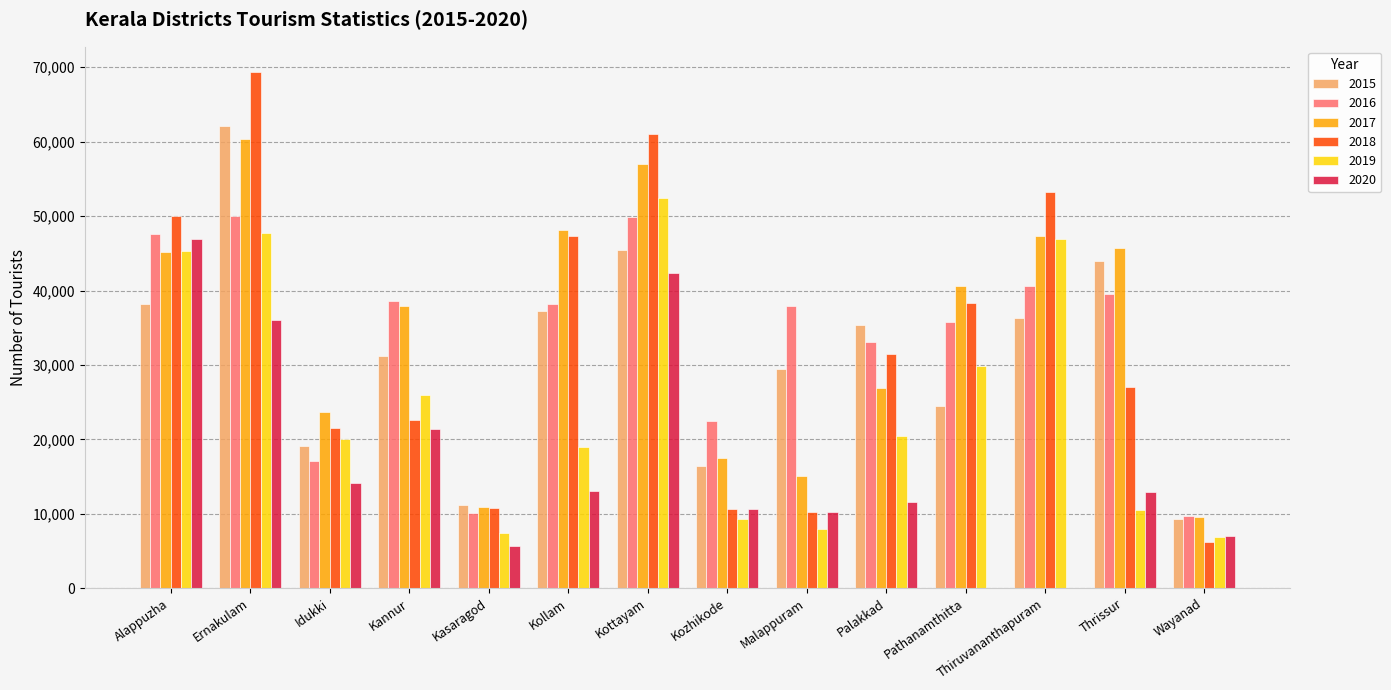

Is it true that 2017 equals 56958 at Kottayam?

True